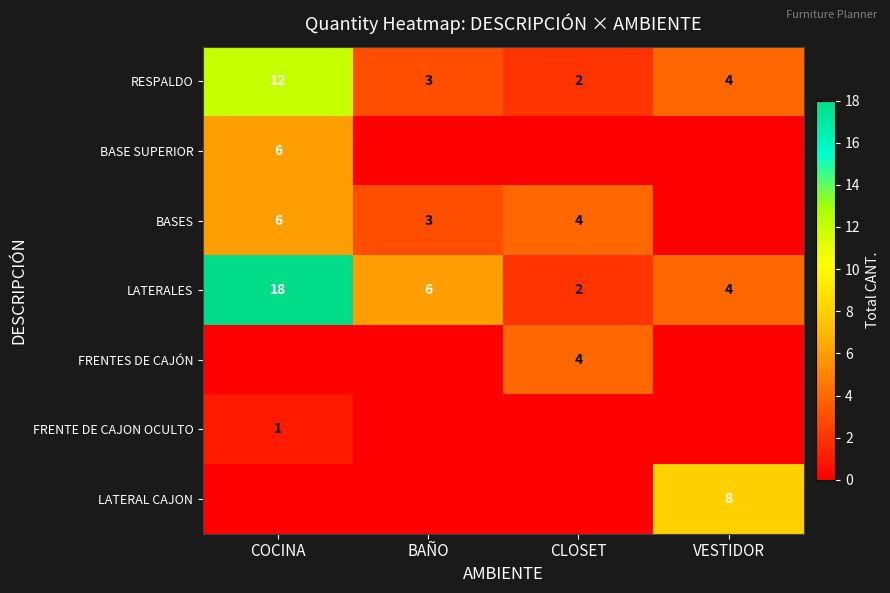

What value does the RESPALDO series have at VESTIDOR?

4